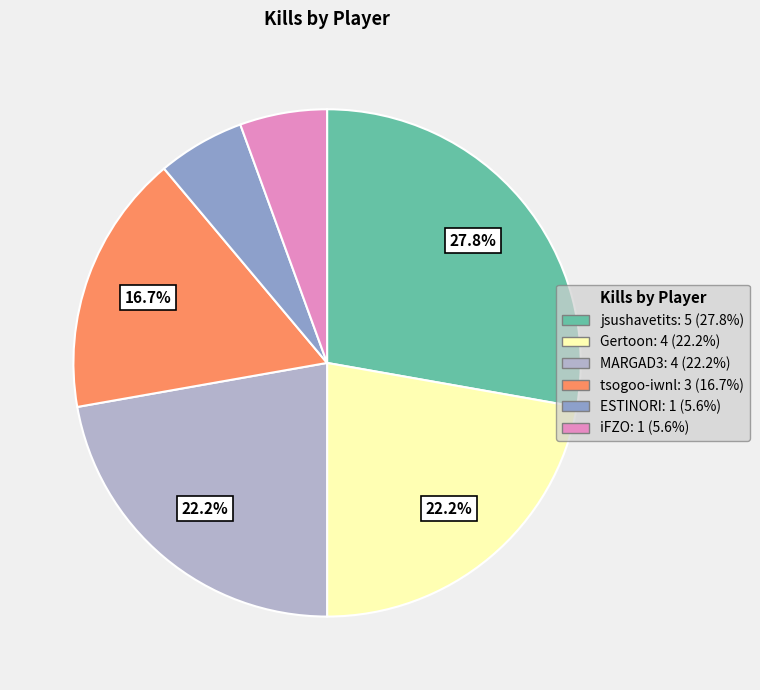

How many slices are in this pie chart?

6